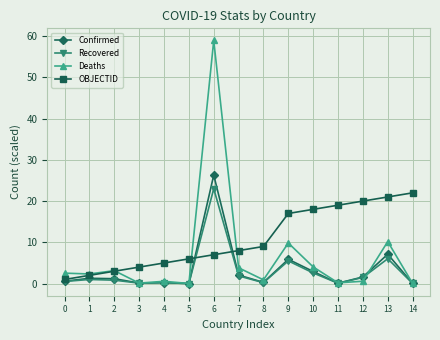

What are all the series names shown in the legend?

Confirmed, Recovered, Deaths, OBJECTID